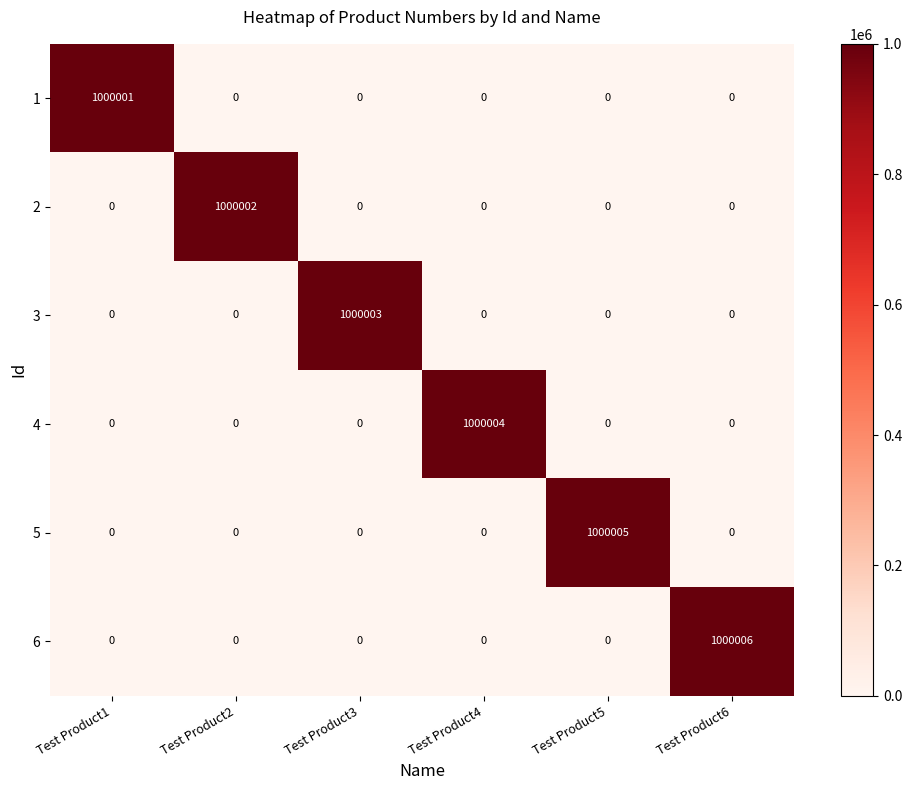

List the series in order of their overall mean, lowest first.

1, 2, 3, 4, 5, 6